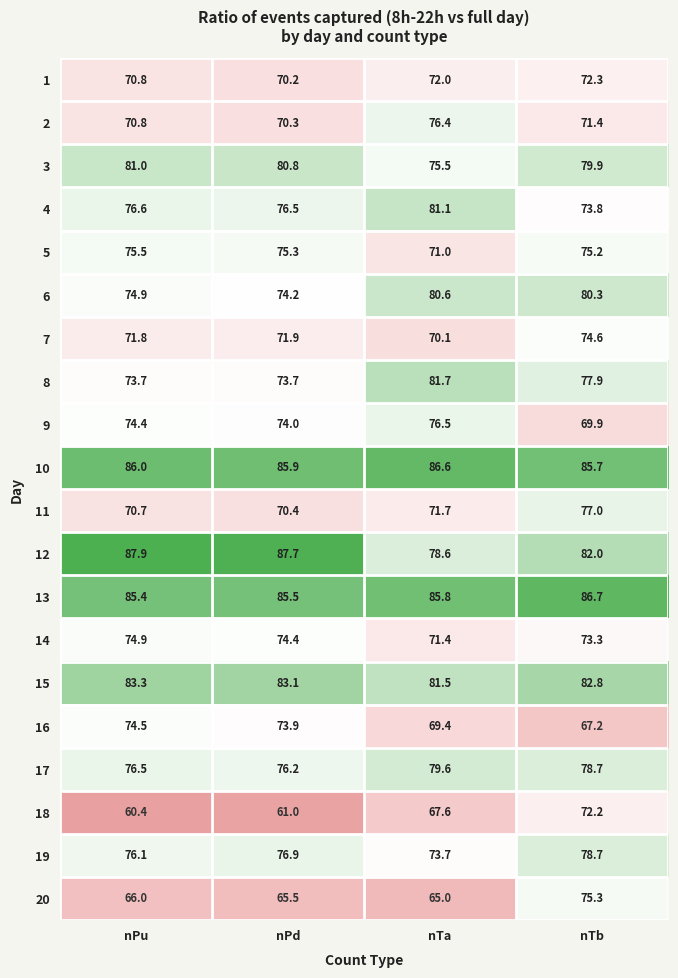

How many distinct data groups are displayed?

20